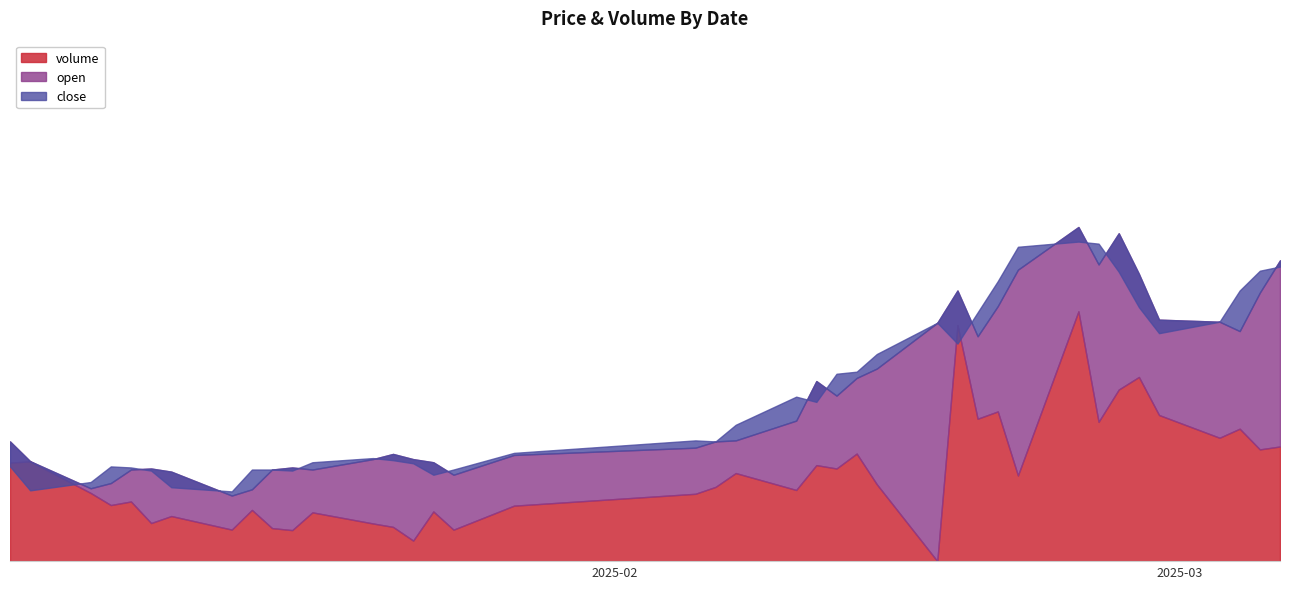

Where is open nearest to the value 5?

2025-01-20